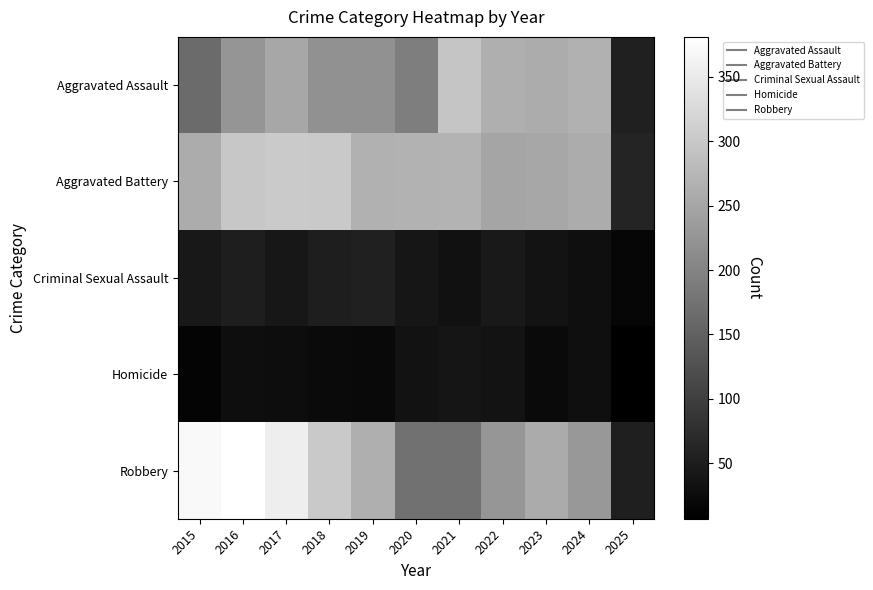

Which has a higher value, 2016 or 2015?

2016